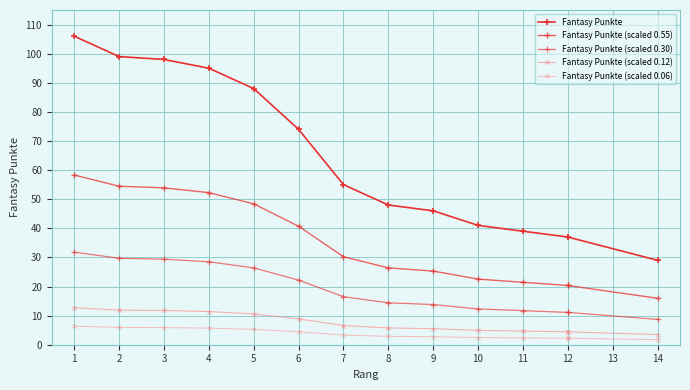

What is the value of the Fantasy Punkte (scaled 0.30) point at the 4th from the left?

28.5